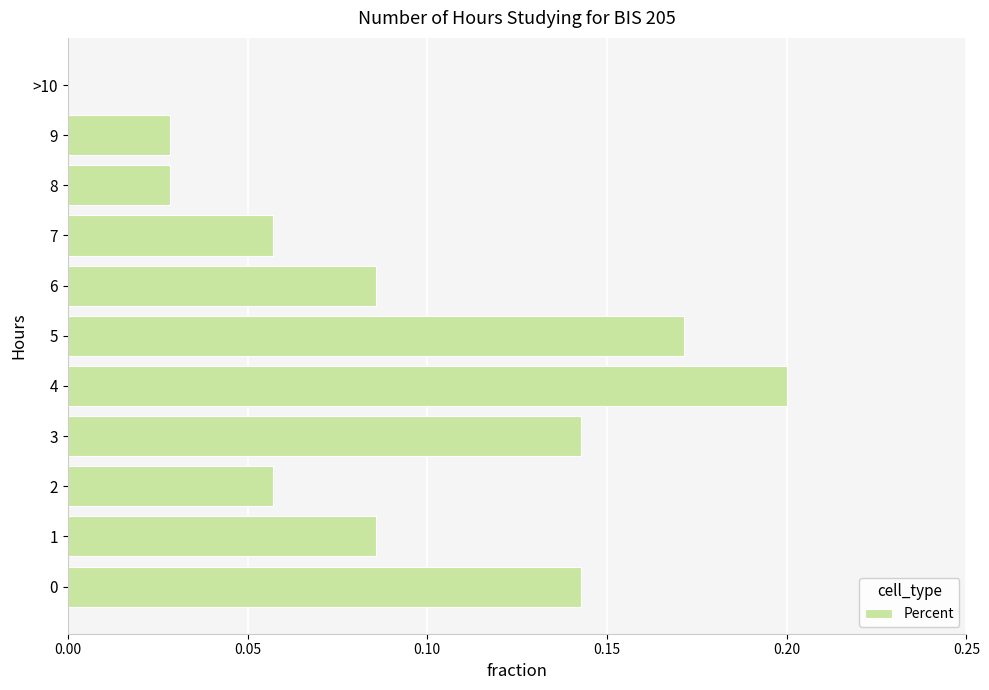

The value at 5 is 0.1. True or false?

False